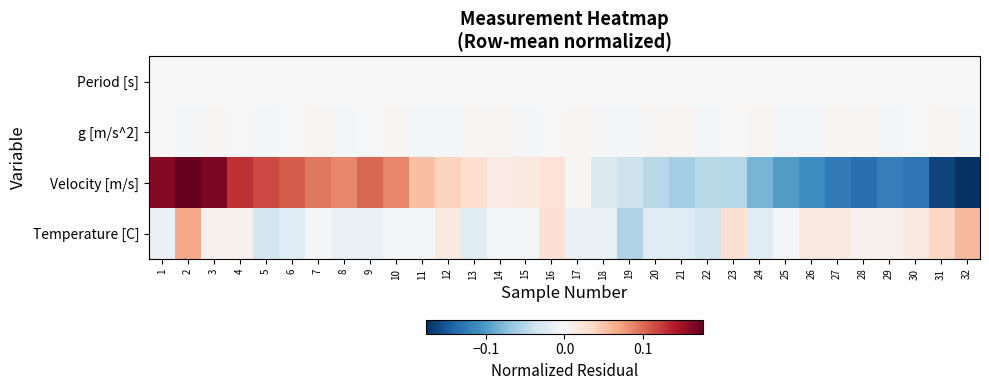

List the series in order of their peak value, highest first.

Velocity [m/s], Temperature [C], g [m/s^2], Period [s]